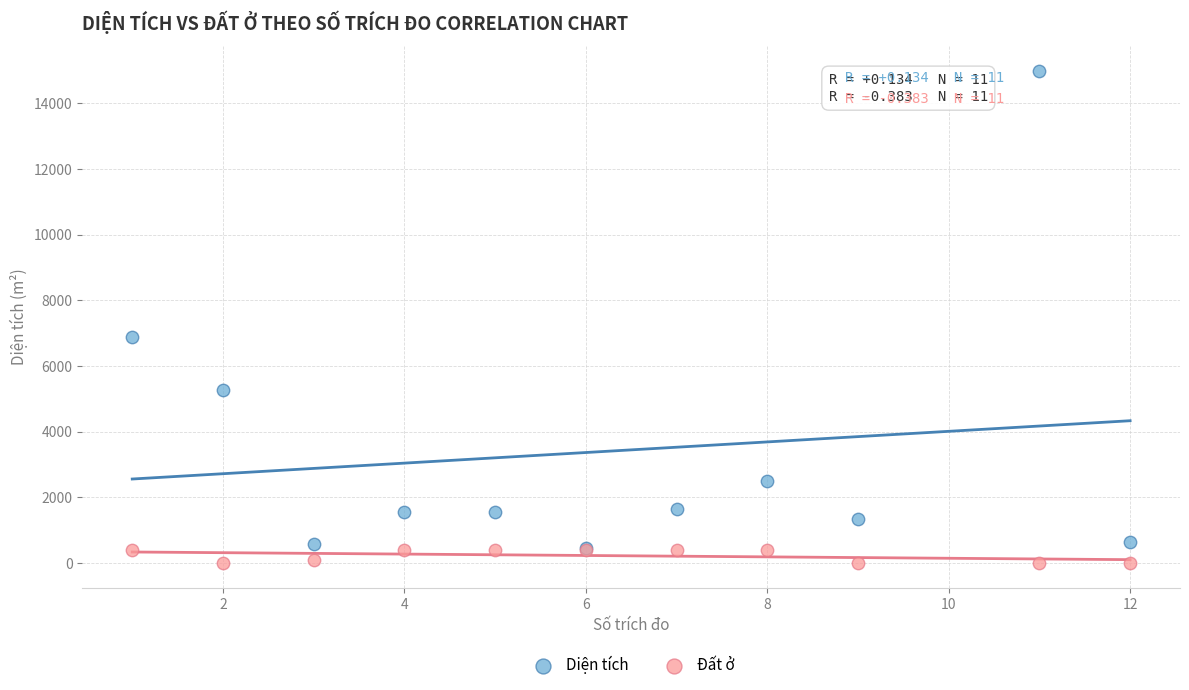

Across all series, what Y value is closest to 7499?

6870.9